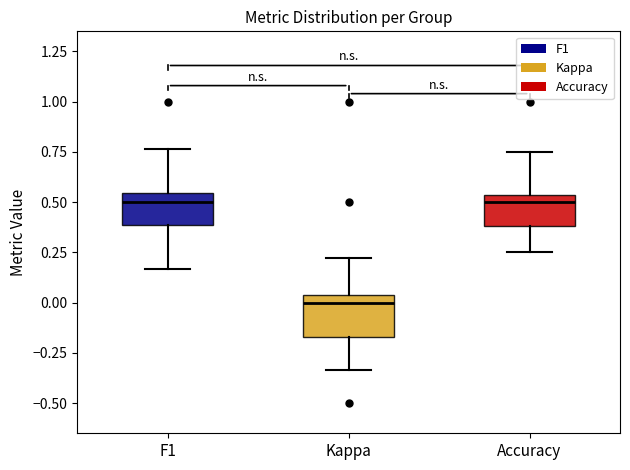

Reading left to right, transcribe this box plot: for each box, give where its median line is, the range the box spans, and where its two whiskers end, as read against the y-axis. The values are not printed on the chart, so give them approximately, as read against the axis.

F1: median 0.50, box 0.40 to 0.55, whiskers 0.15 to 0.75
Kappa: median 0.00, box -0.15 to 0.05, whiskers -0.35 to 0.20
Accuracy: median 0.50, box 0.40 to 0.55, whiskers 0.25 to 0.75